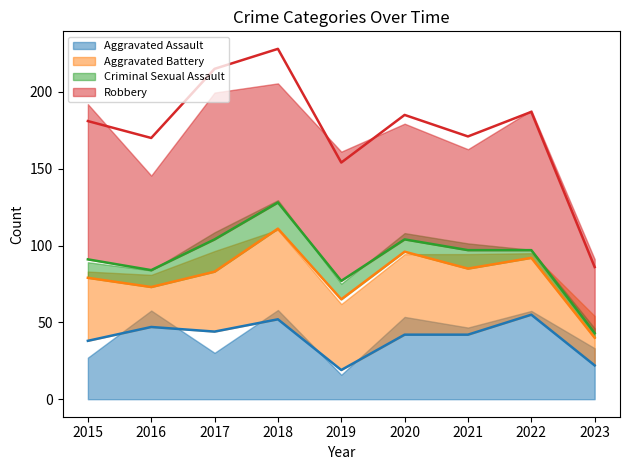

Count the number of data series in this chart.

4